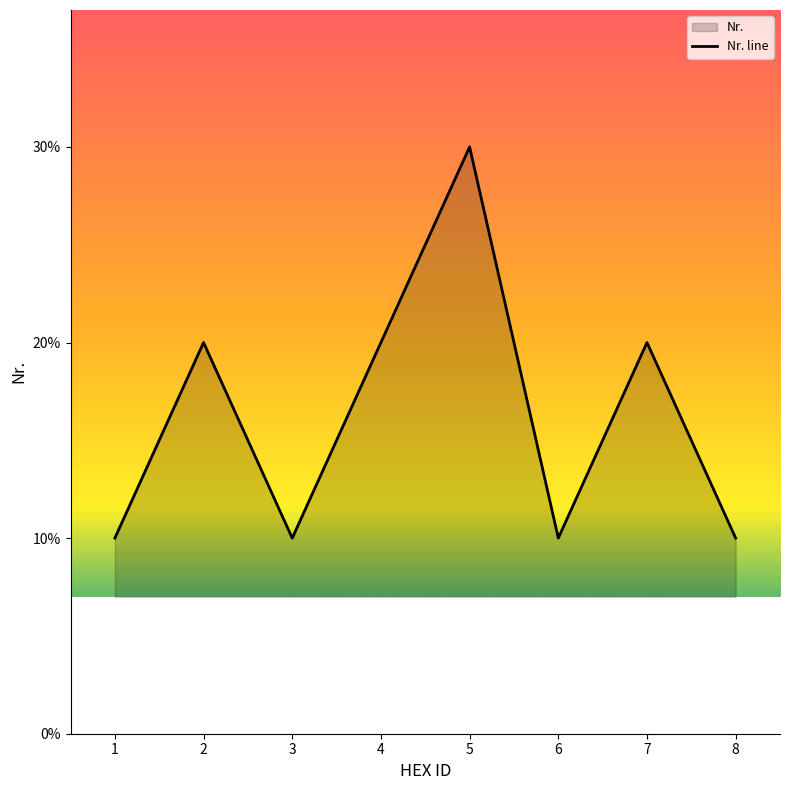

Is it true that the value at 4 is 2?

True